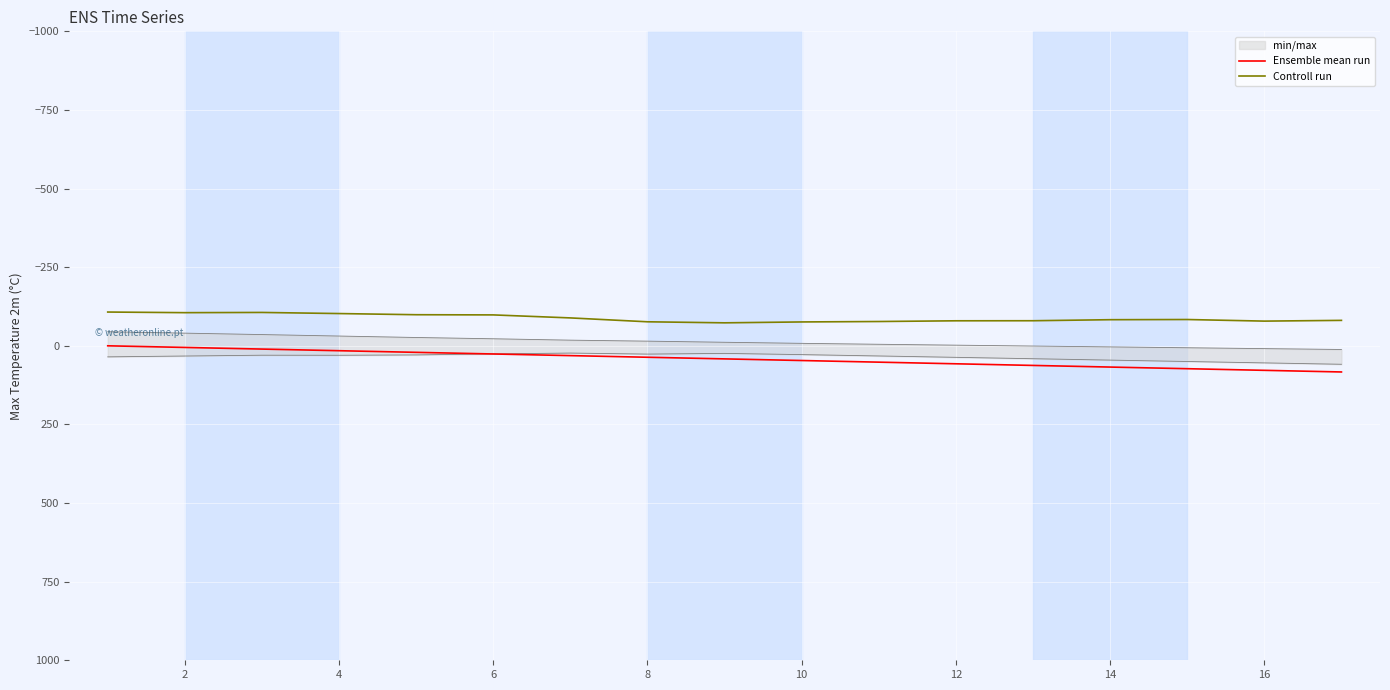

True or false: Controll run and Ensemble mean run cross at least once.

False